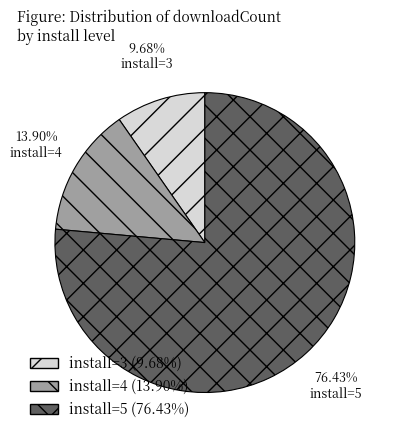

Is there a majority slice in this chart?

Yes